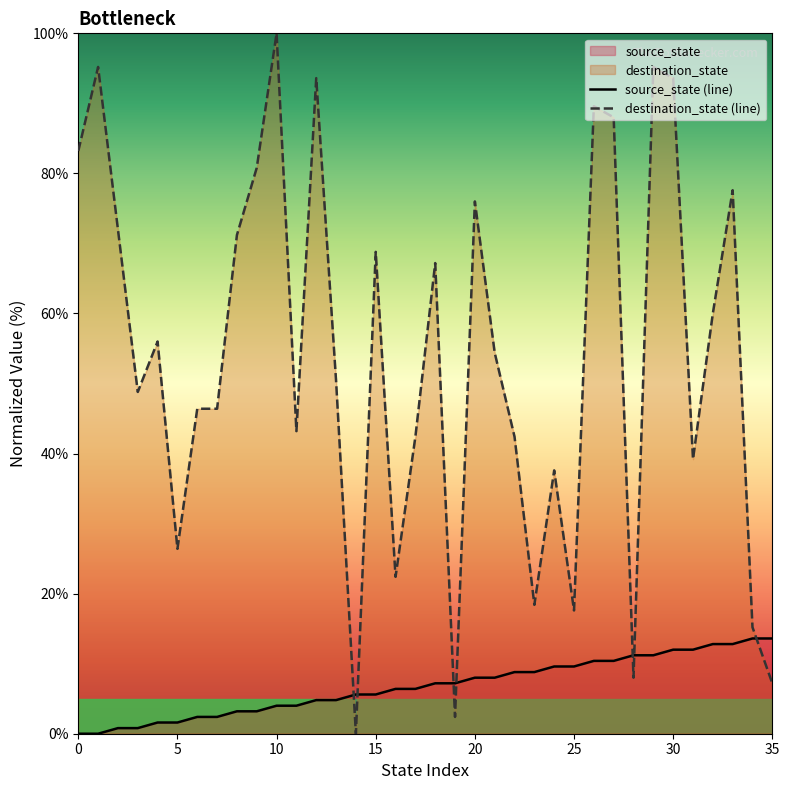

List the labels in order of source_state value, smallest first.

0, 1, 2, 3, 4, 5, 6, 7, 8, 9, 10, 11, 12, 13, 14, 15, 16, 17, 18, 19, 20, 21, 22, 23, 24, 25, 26, 27, 28, 29, 30, 31, 32, 33, 34, 35